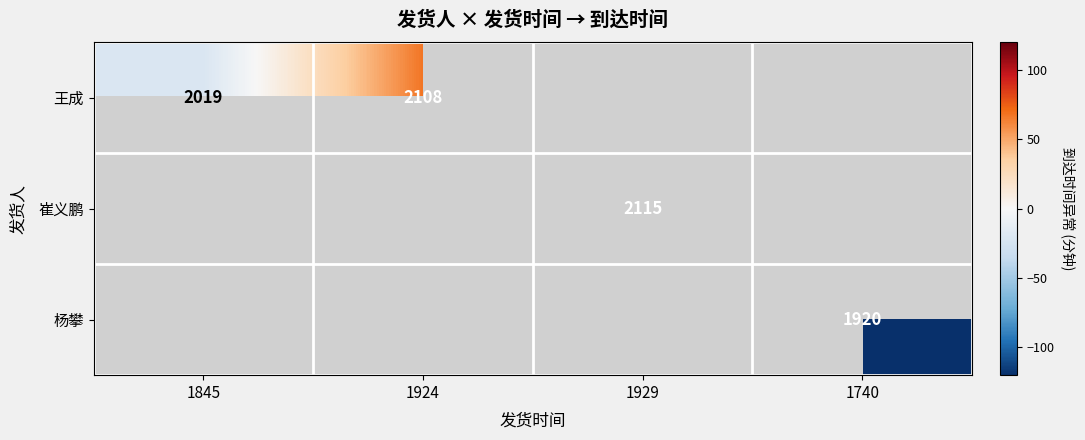

True or false: 王成 has a value of 3507.7 at 1924.

False